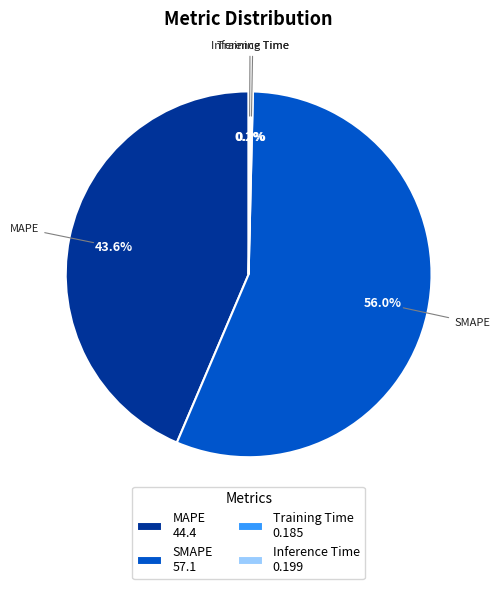

Approximately how many times larger is the value at SMAPE compared to MAPE?

1.3